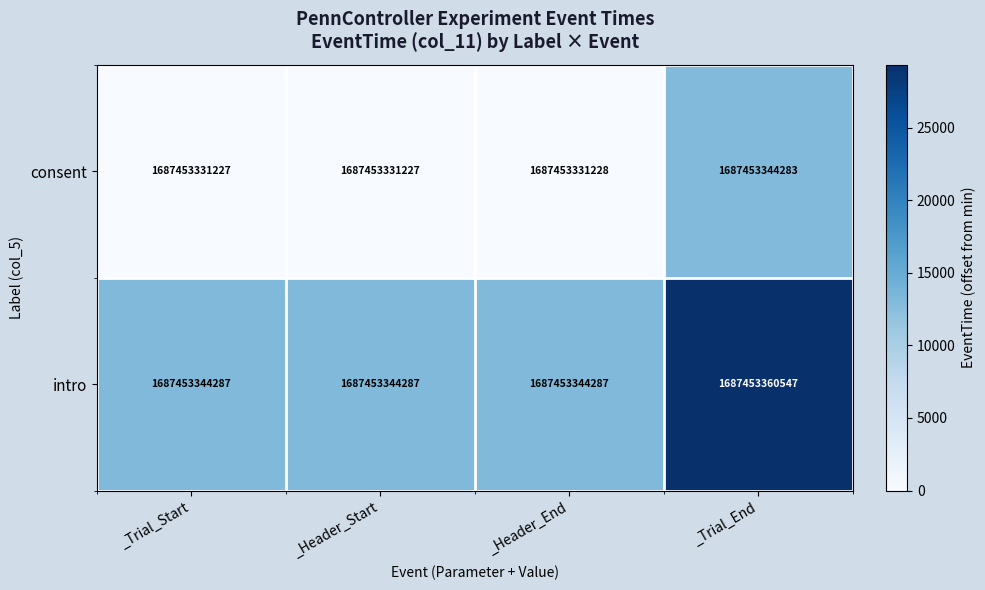

Which series has the largest total across all categories?

intro